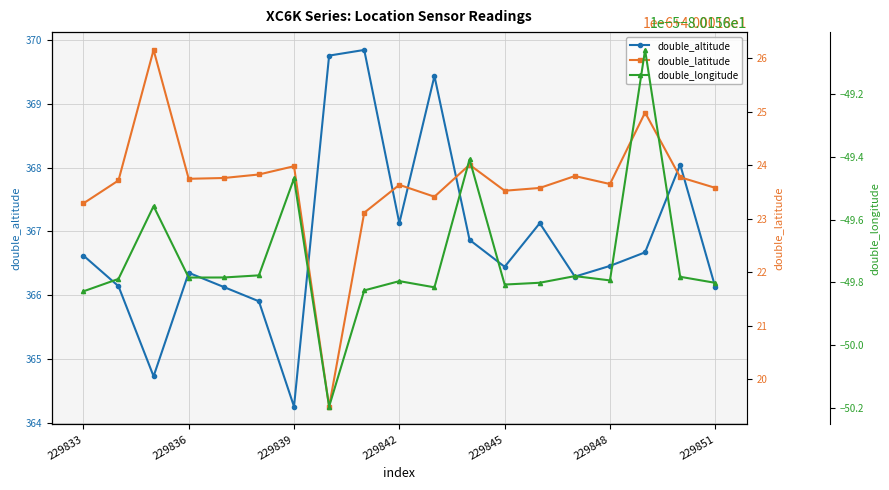

Which series has the widest spread of values?

double_altitude